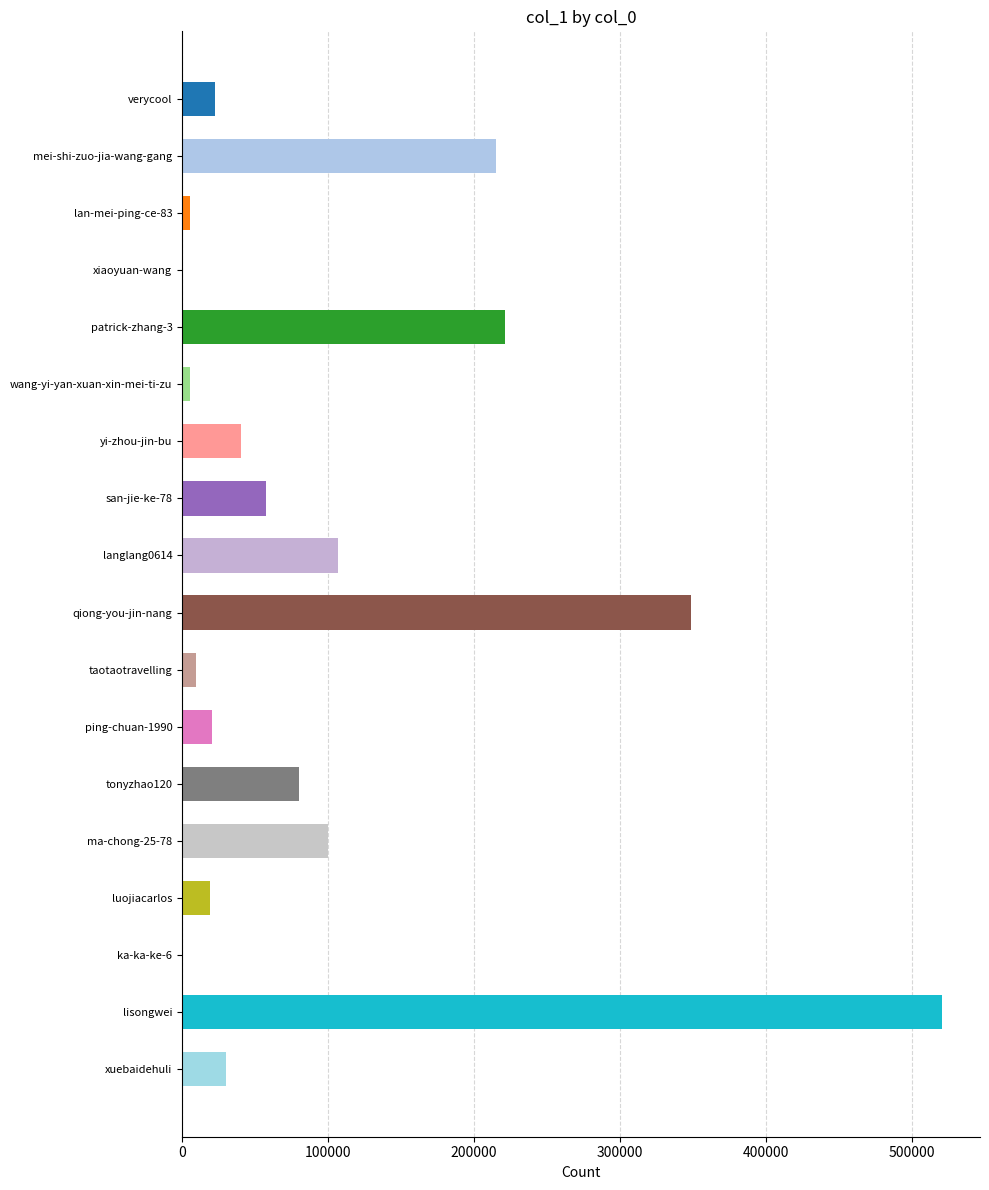

The value at qiong-you-jin-nang is 348606. True or false?

True